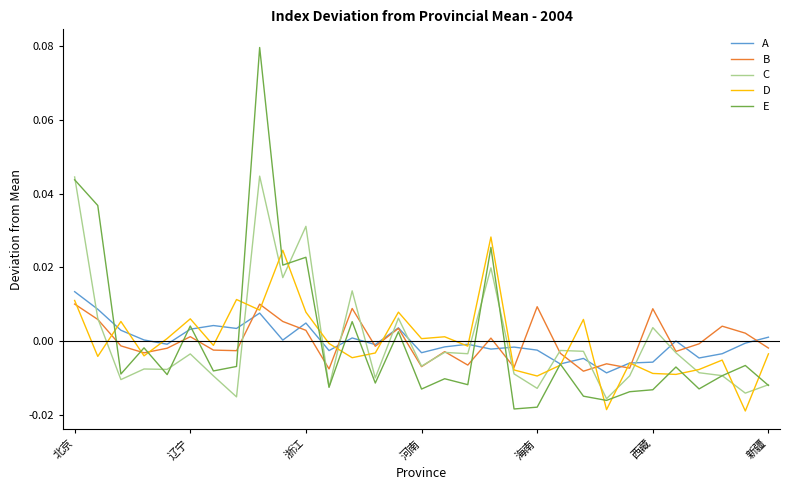

Which series has the widest spread of values?

E